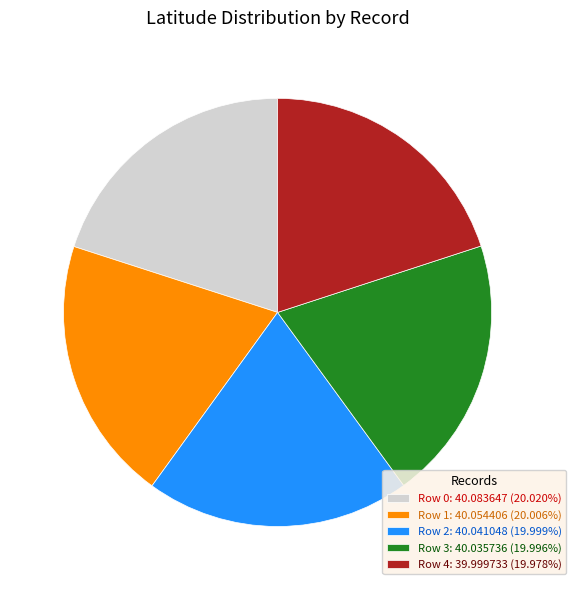

Combined, do Row 3: 40.035736 (19.996%) and Row 0: 40.083647 (20.020%) account for over 50%?

No